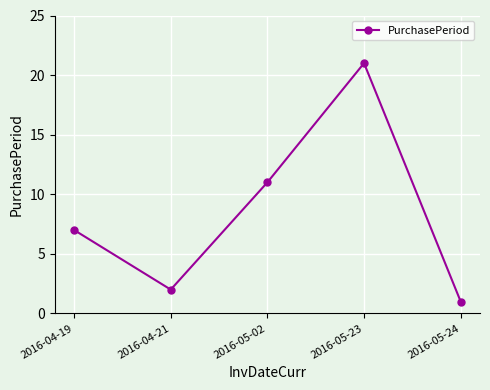

Reading right to left, extract all data points from this chart.

1	21	11	2	7